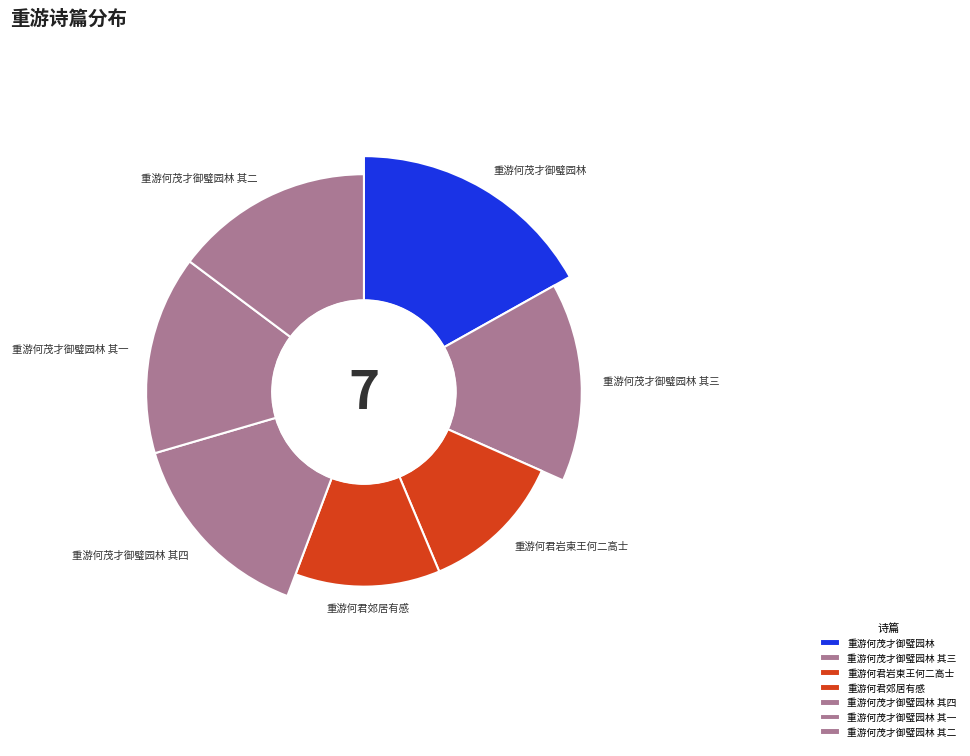

To the nearest percent, what is the average slice percentage?

14%